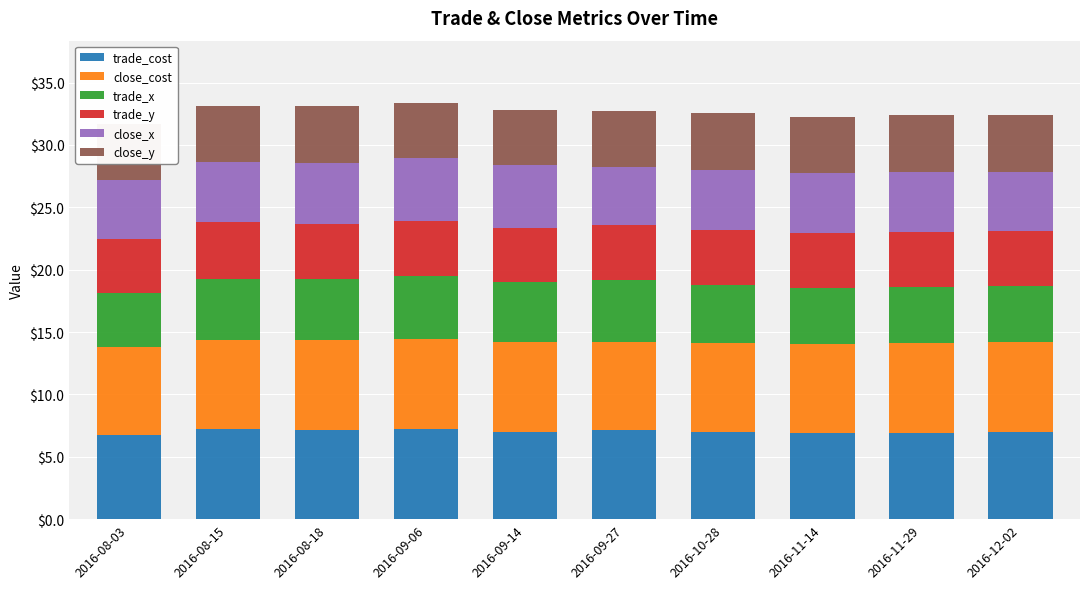

What is the lowest value of the trade_cost series?

6.7